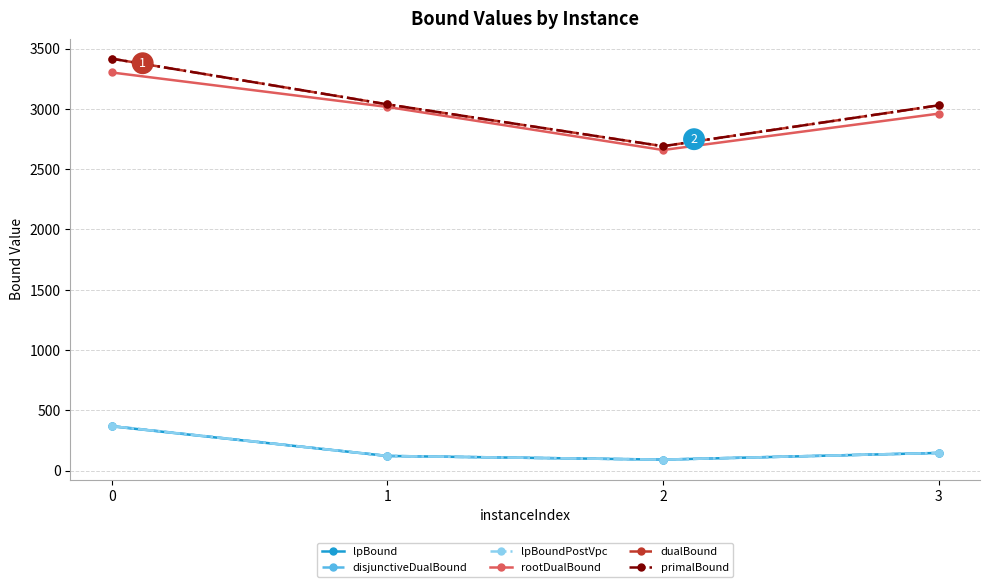

The lpBound series shows 142.1 at 2. True or false?

False